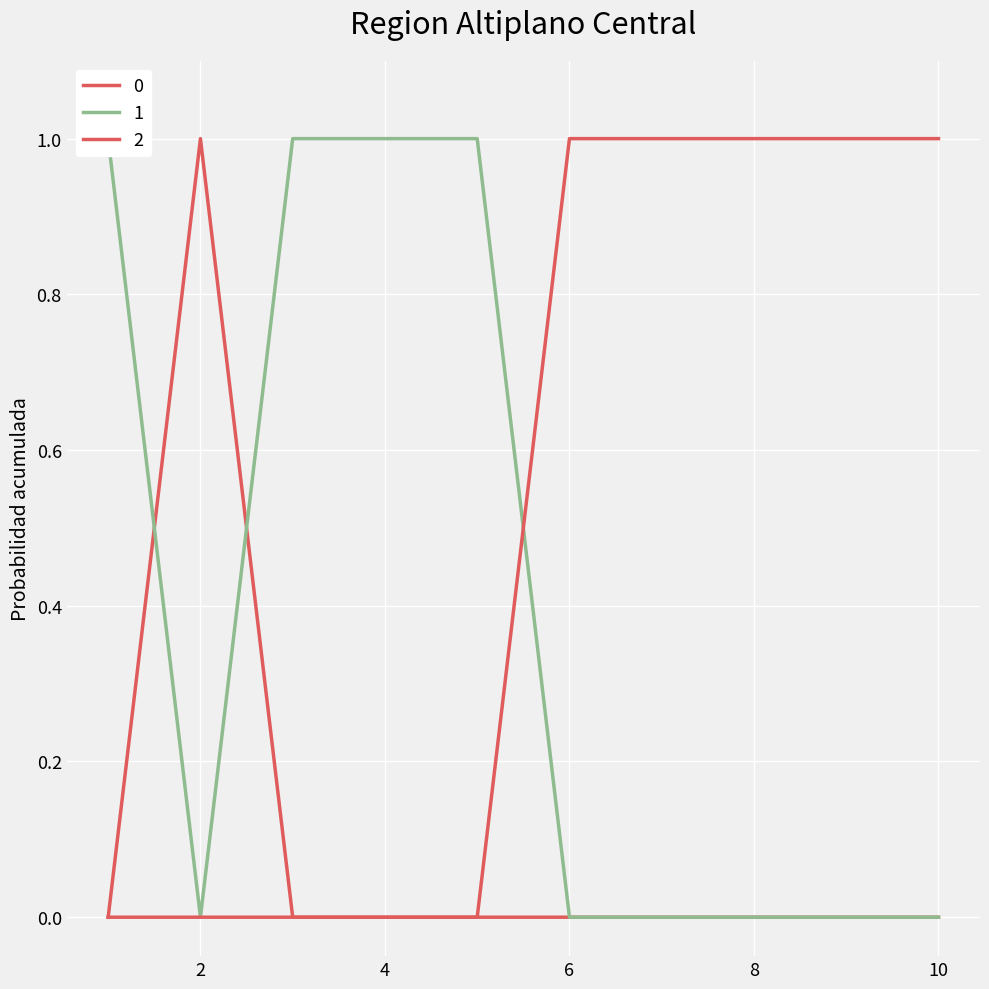

How many distinct data groups are displayed?

3